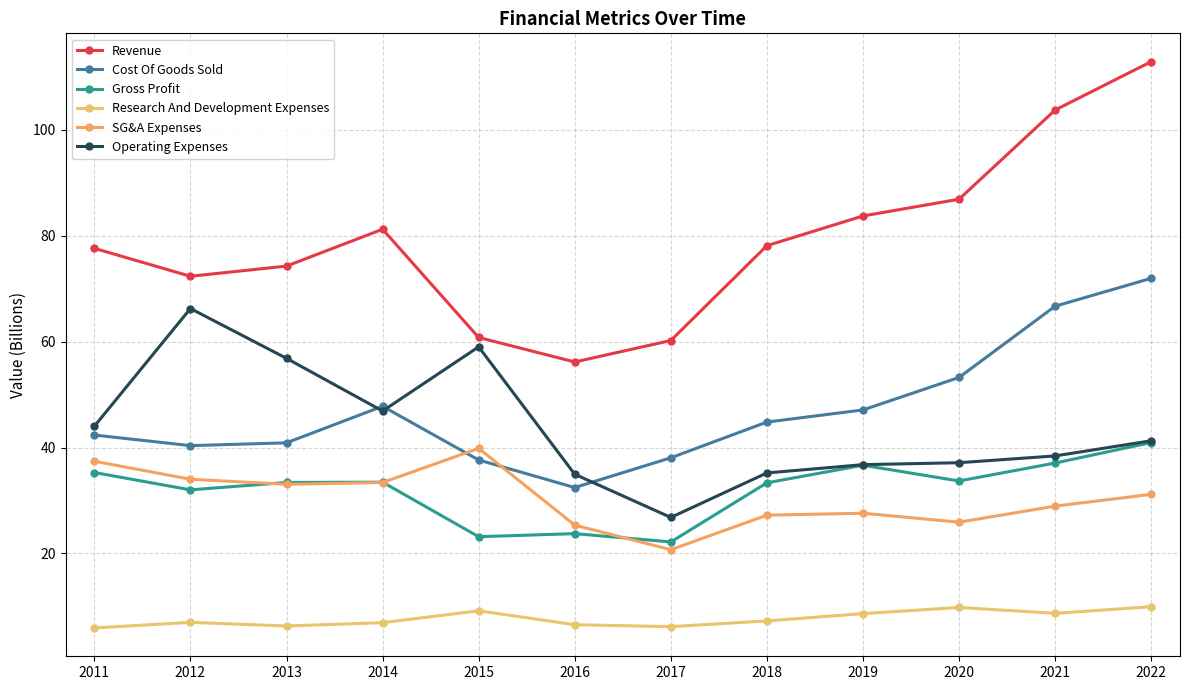

At which category does the chart reach its peak across all series?

2022